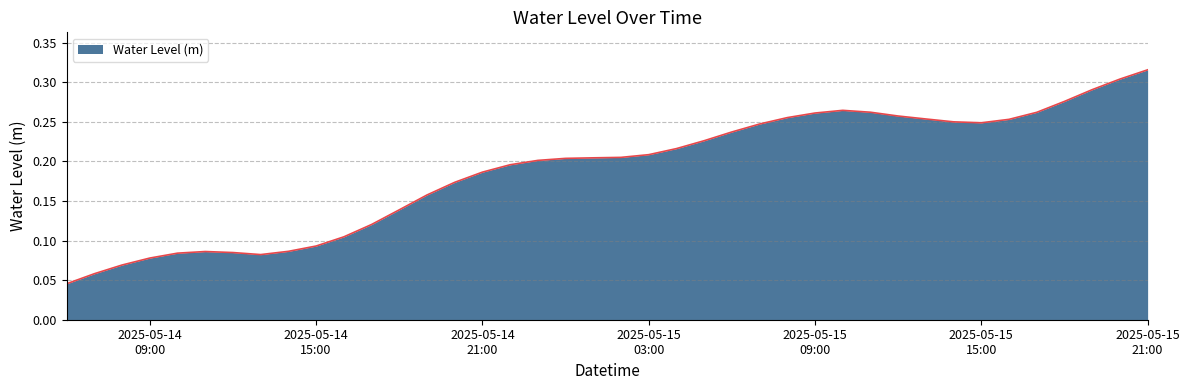

Does the chart have visible grid lines?

Yes